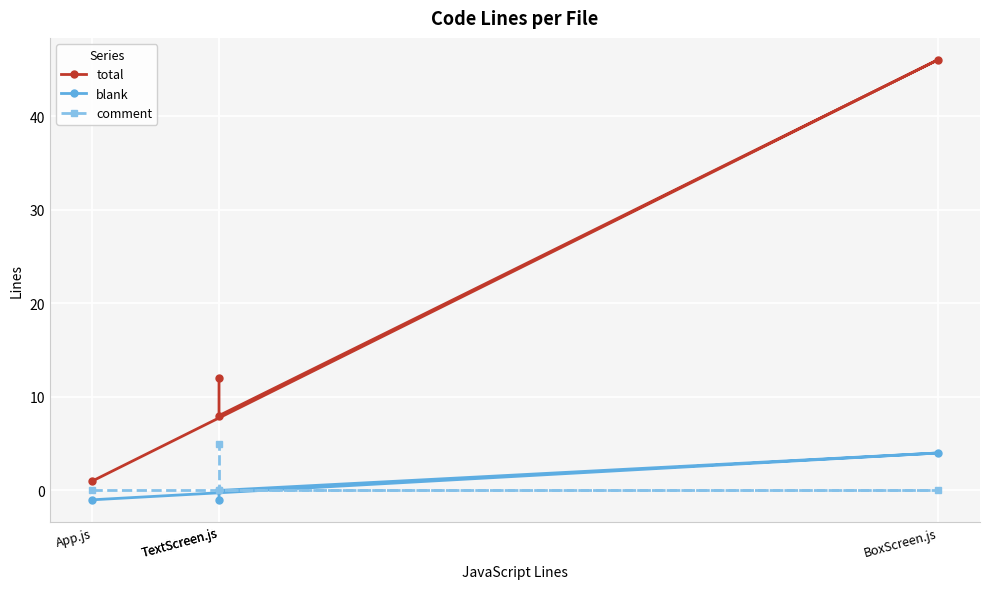

What is the maximum value shown in the chart?

46